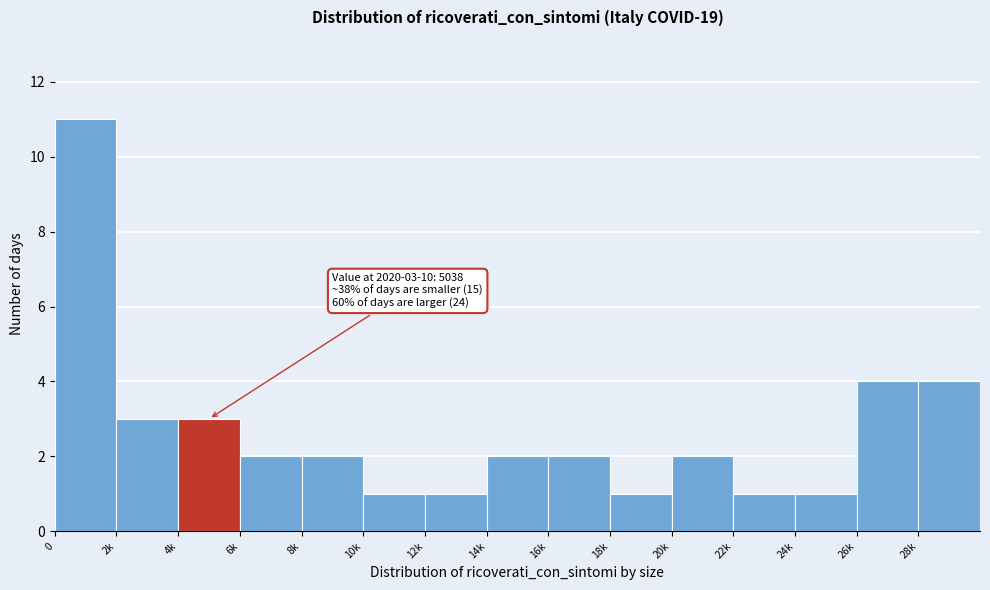

Reading left to right, what are all the values shown in this chart?

11	3	3	2	2	1	1	2	2	1	2	1	1	4	4